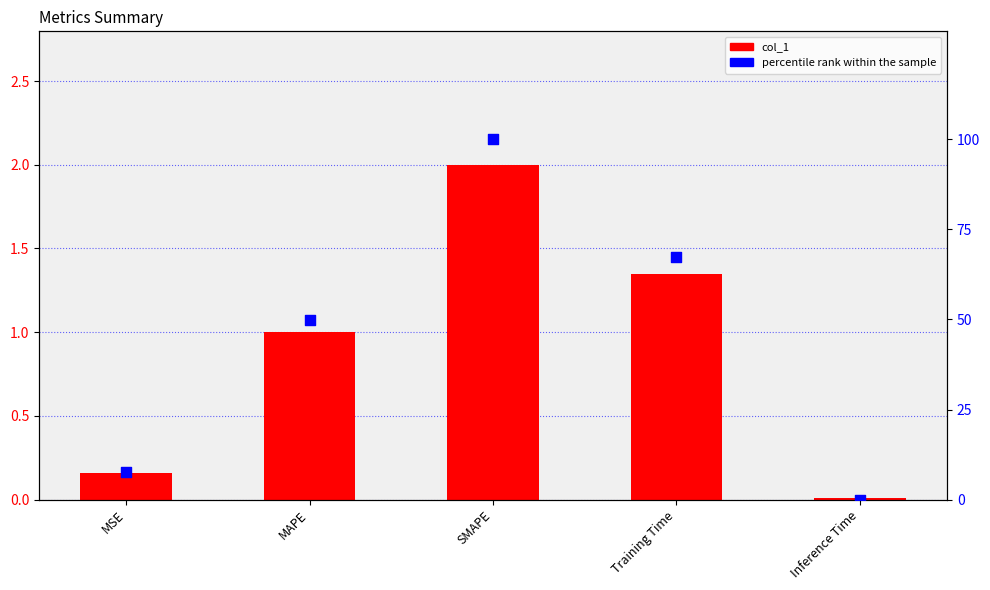

Is the value of percentile rank within the sample at Training Time greater than the value of col_1 at MAPE?

Yes